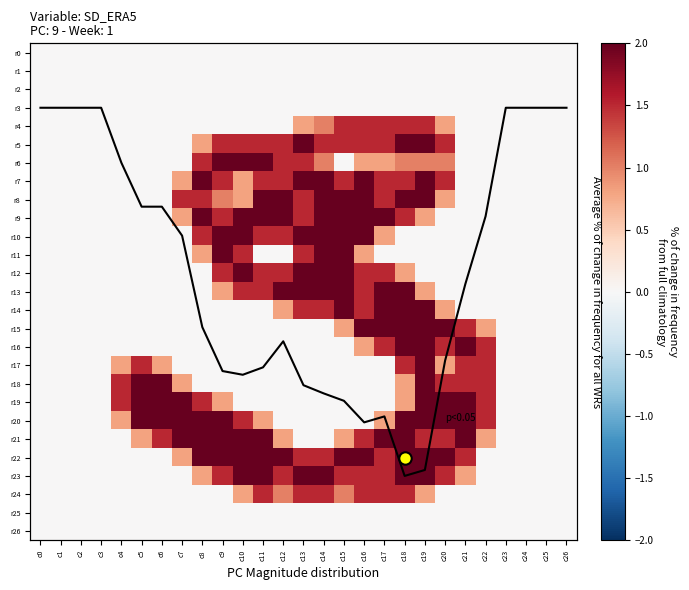

What is the difference between the highest and lowest values at c26?

3.0